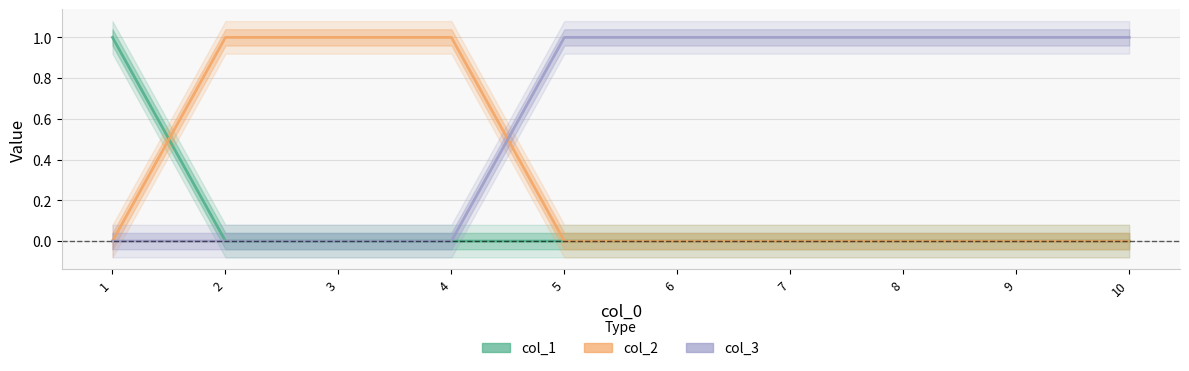

What is the total value across all series at 8?

1